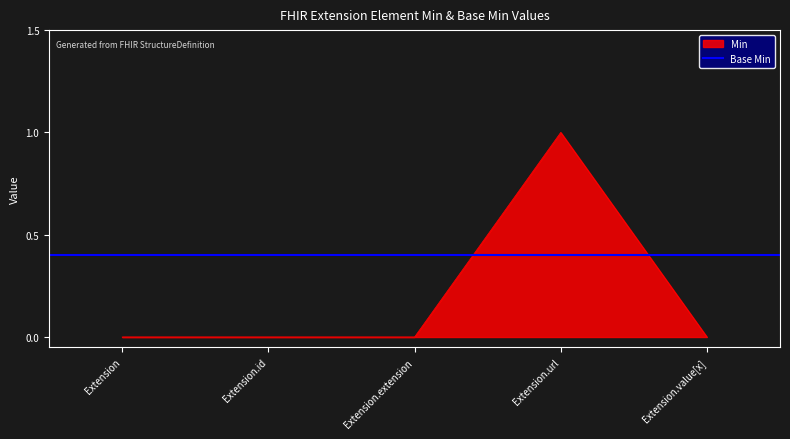

Rank the categories by value from lowest to highest.

Extension, Extension.id, Extension.extension, Extension.value[x], Extension.url